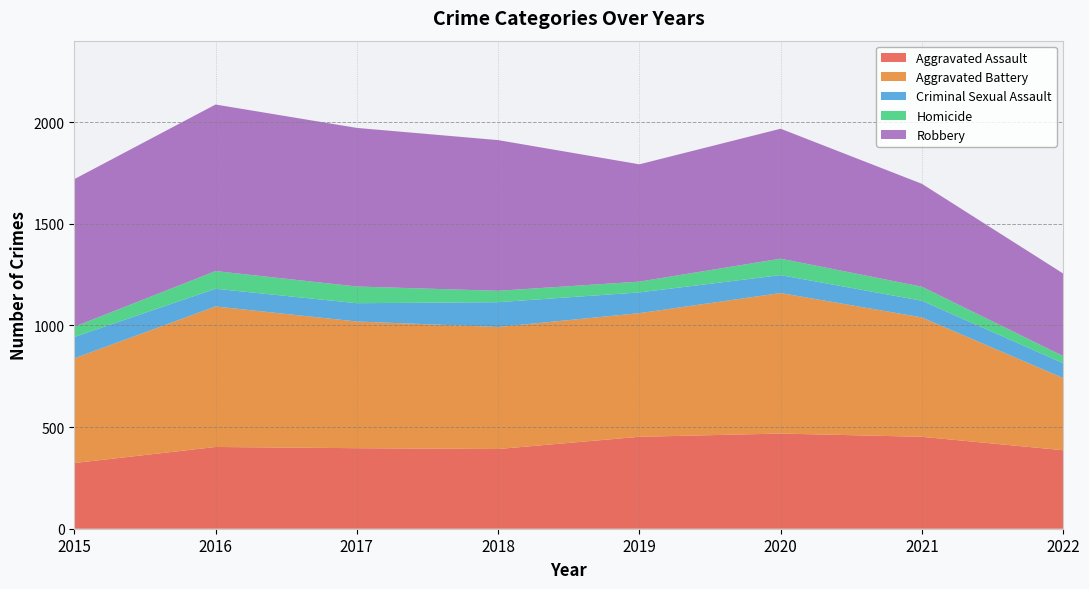

Reading right to left, extract all data points from this chart.

Aggravated Assault: 2022=386	2021=452	2020=468	2019=452	2018=392	2017=396	2016=402	2015=323
Aggravated Battery: 2022=355	2021=587	2020=691	2019=608	2018=600	2017=623	2016=691	2015=515
Criminal Sexual Assault: 2022=73	2021=82	2020=88	2019=102	2018=122	2017=90	2016=87	2015=105
Homicide: 2022=35	2021=69	2020=81	2019=53	2018=56	2017=82	2016=87	2015=50
Robbery: 2022=406	2021=506	2020=639	2019=577	2018=741	2017=780	2016=819	2015=726